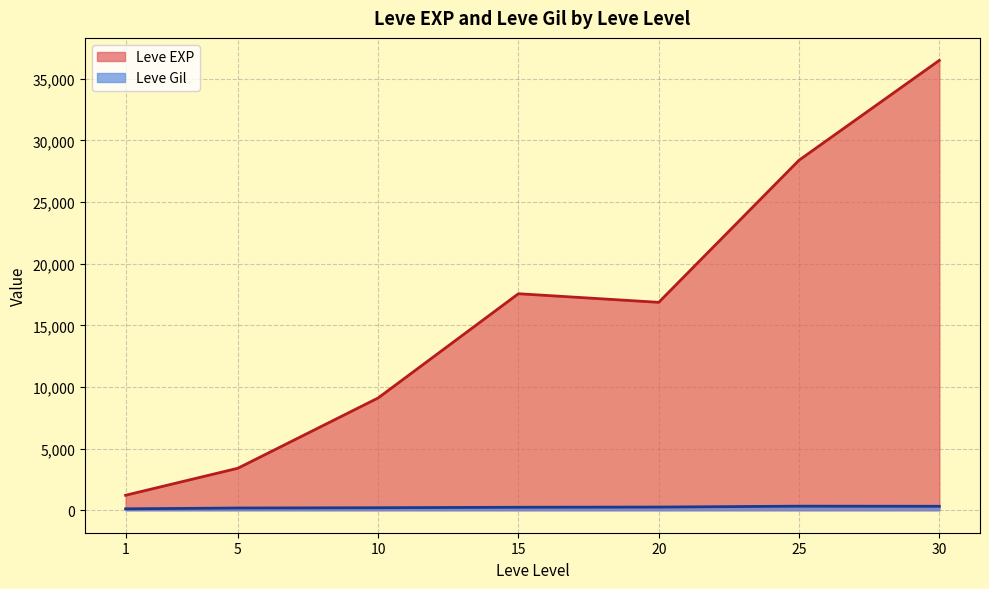

At which category is the sum across all series the highest?

30